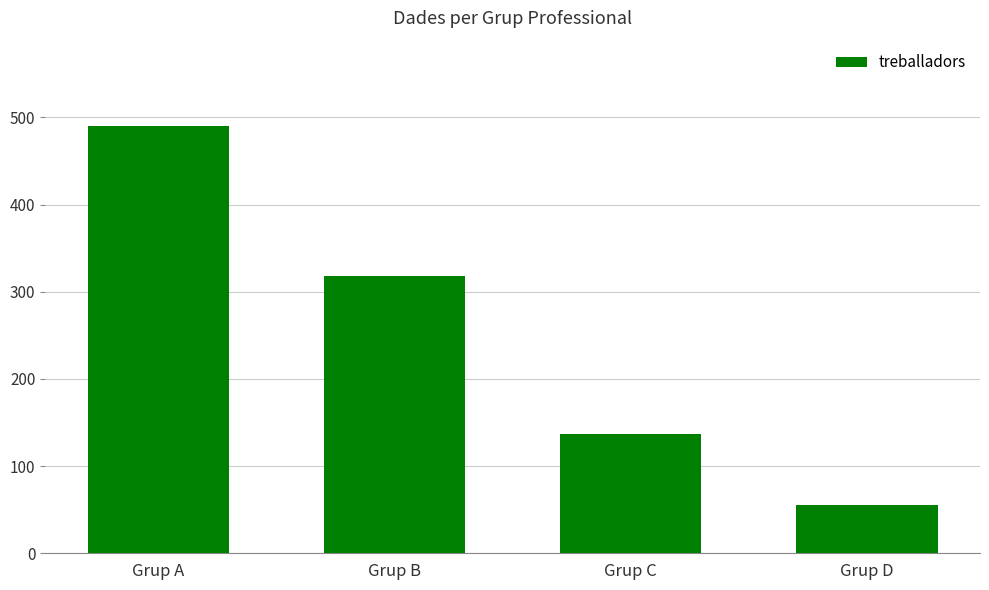

How many bars are there in total?

4